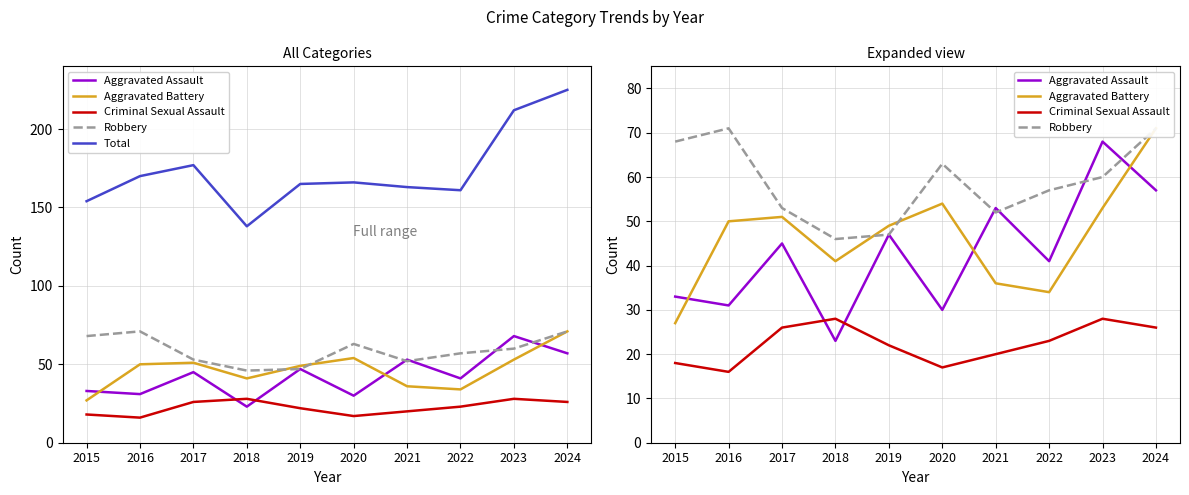

Reading left to right, list all the values displayed in this chart.

Aggravated Assault: 33	31	45	23	47	30	53	41	68	57
Aggravated Battery: 27	50	51	41	49	54	36	34	53	71
Criminal Sexual Assault: 18	16	26	28	22	17	20	23	28	26
Robbery: 68	71	53	46	47	63	52	57	60	71
Total: 154	170	177	138	165	166	163	161	212	225